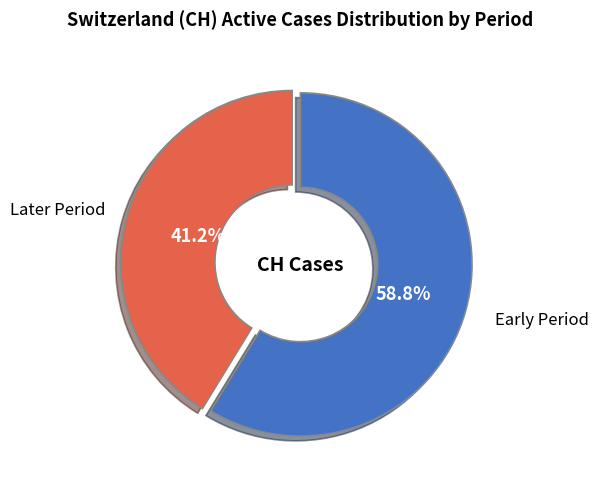

Does any single category account for the majority?

Yes